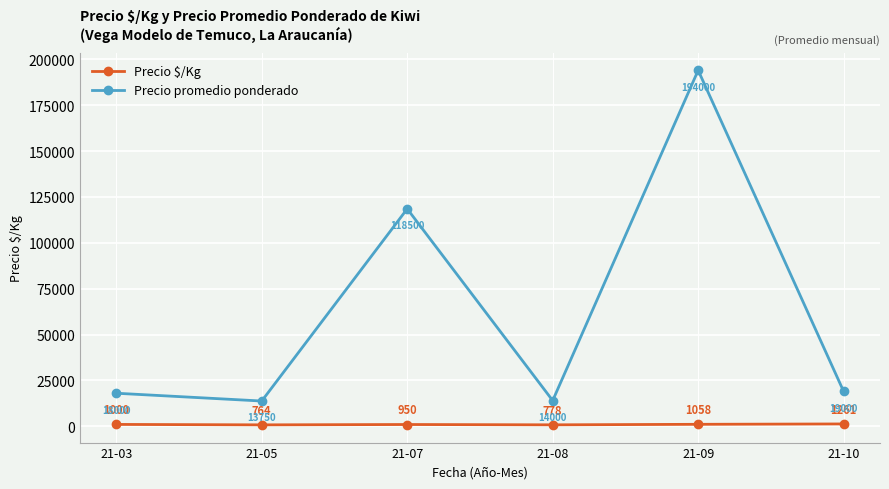

Where is Precio promedio ponderado nearest to the value 103875?

21-07